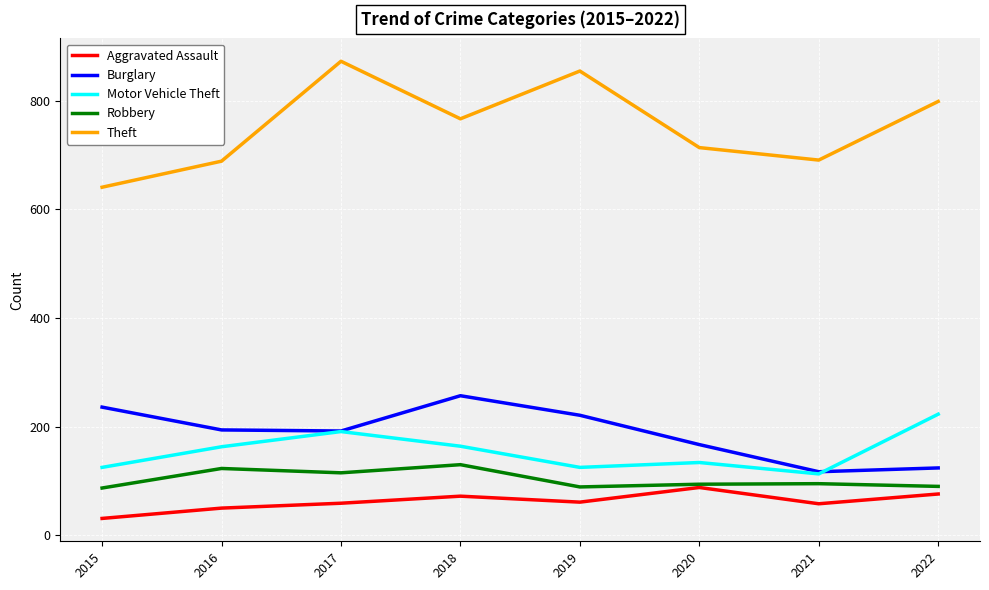

True or false: Motor Vehicle Theft and Robbery cross at least once.

False